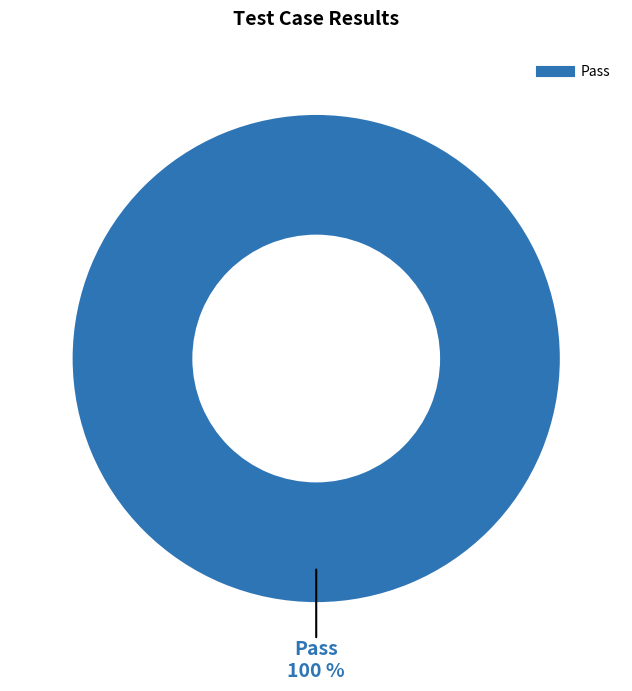

Does any single category account for the majority?

Yes